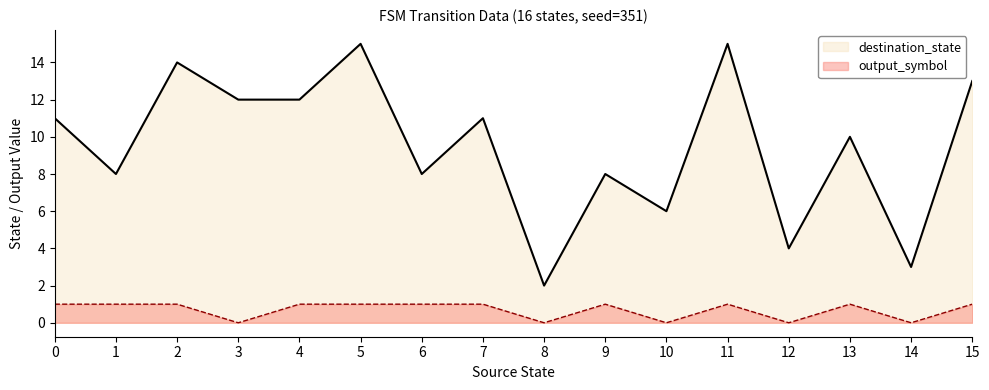

Reading left to right, list all the values displayed in this chart.

destination_state: 11	8	14	12	12	15	8	11	2	8	6	15	4	10	3	13
output_symbol: 1	1	1	0	1	1	1	1	0	1	0	1	0	1	0	1